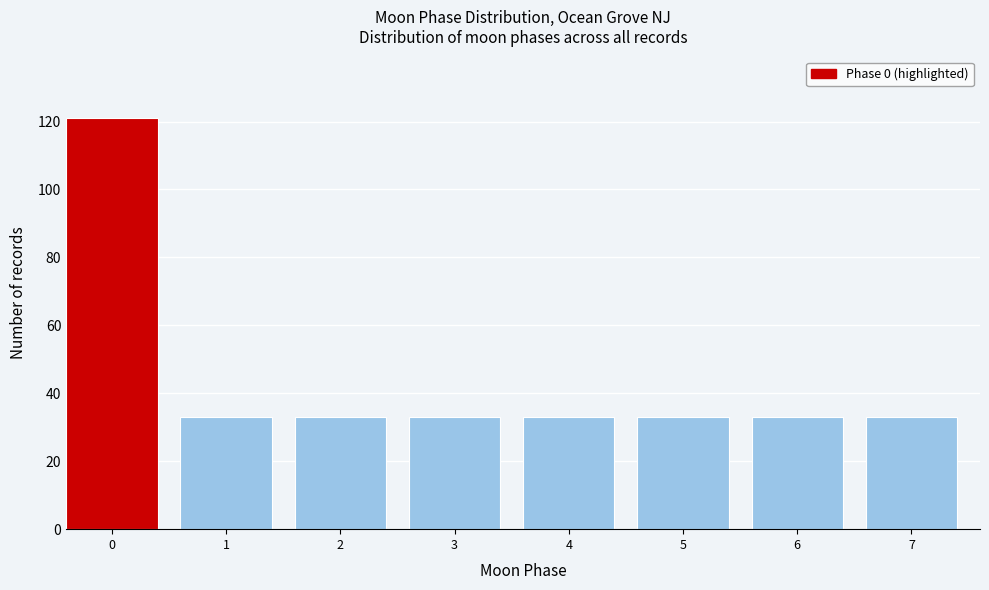

Reading left to right, extract all data points from this chart.

121	33	33	33	33	33	33	33